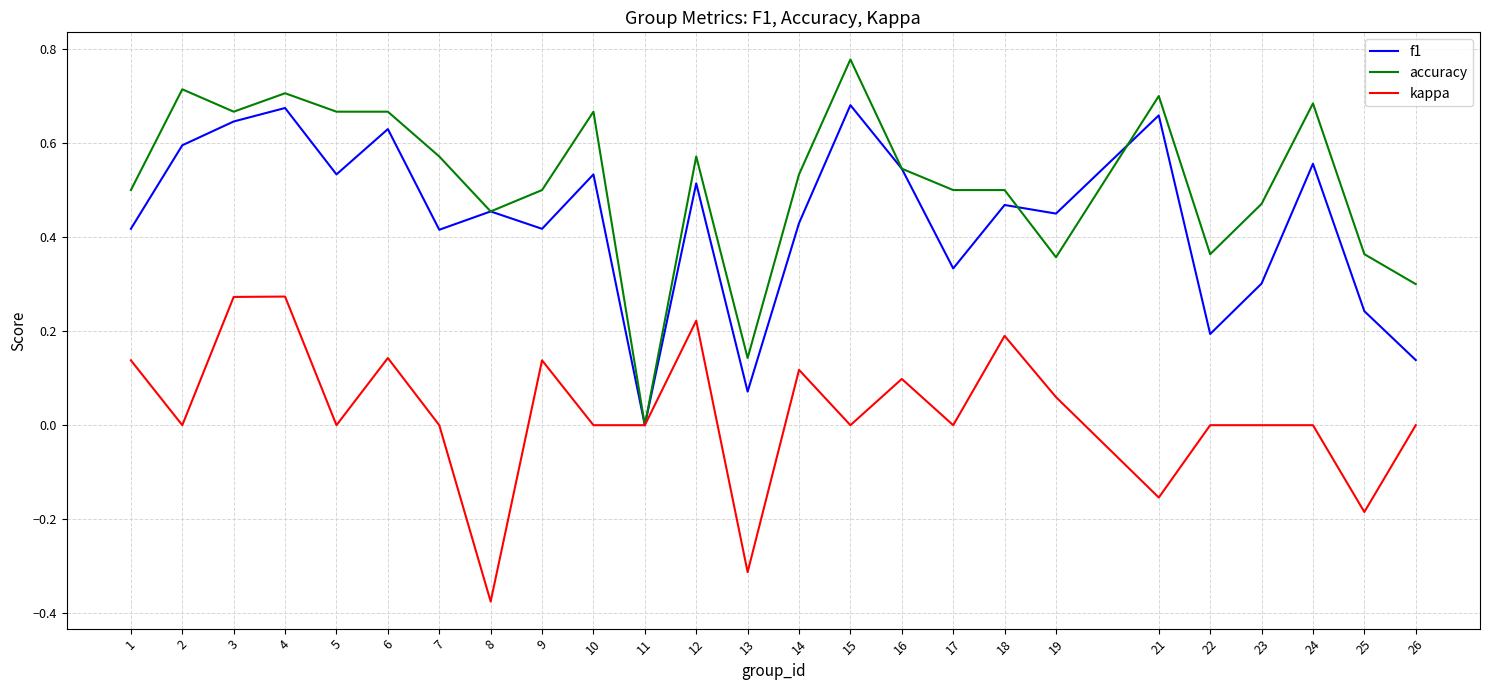

What is the total value across all series at 14?

1.1